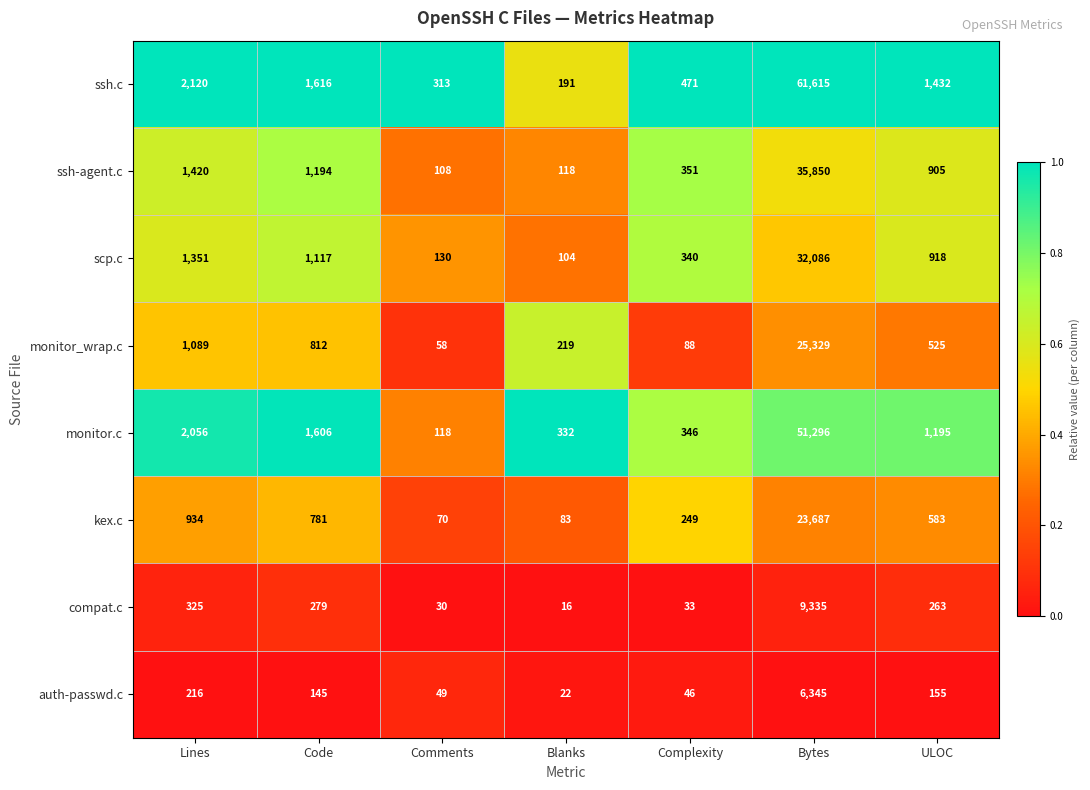

Count the number of data series in this chart.

8